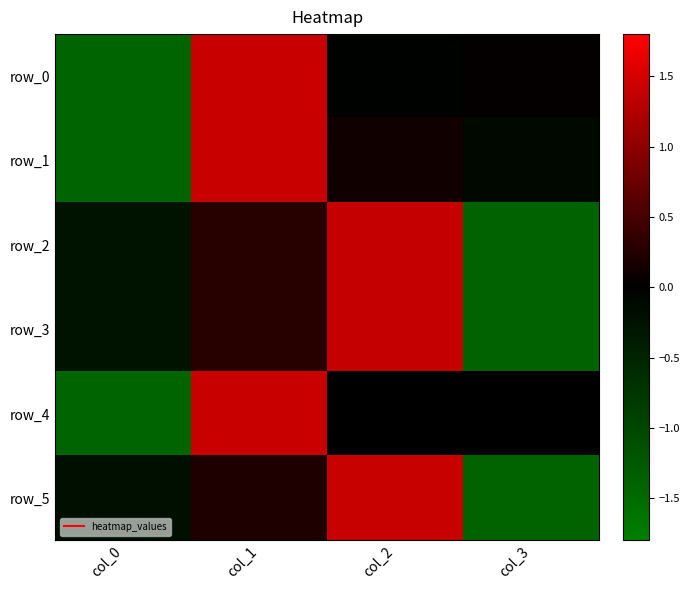

How many positive values does the row_1 series have?

2